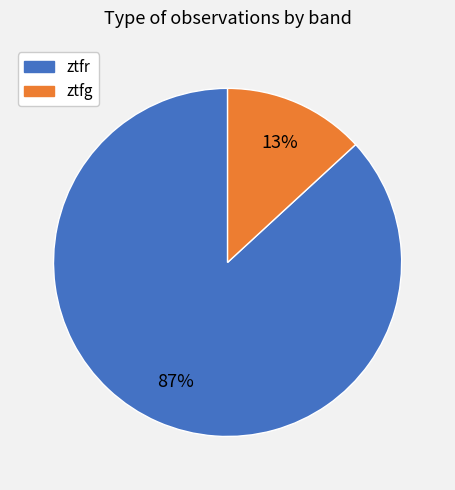

To the nearest percent, what is the difference between the ztfg and ztfr slice percentages?

74%